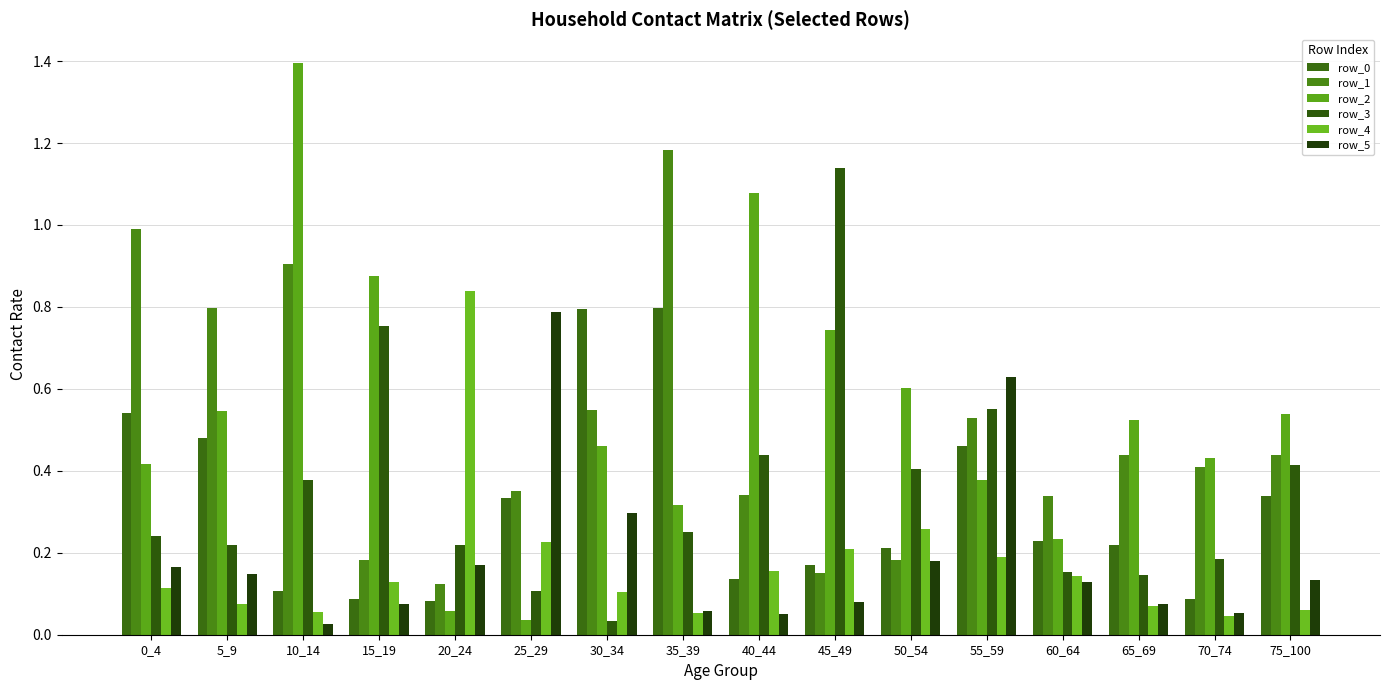

Reading left to right, transcribe all the data shown in this chart.

row_0: 0_4=0.5	5_9=0.5	10_14=0.1	15_19=0.1	20_24=0.1	25_29=0.3	30_34=0.8	35_39=0.8	40_44=0.1	45_49=0.2	50_54=0.2	55_59=0.5	60_64=0.2	65_69=0.2	70_74=0.1	75_100=0.3
row_1: 0_4=1.0	5_9=0.8	10_14=0.9	15_19=0.2	20_24=0.1	25_29=0.4	30_34=0.5	35_39=1.2	40_44=0.3	45_49=0.2	50_54=0.2	55_59=0.5	60_64=0.3	65_69=0.4	70_74=0.4	75_100=0.4
row_2: 0_4=0.4	5_9=0.5	10_14=1.4	15_19=0.9	20_24=0.1	25_29=0.0	30_34=0.5	35_39=0.3	40_44=1.1	45_49=0.7	50_54=0.6	55_59=0.4	60_64=0.2	65_69=0.5	70_74=0.4	75_100=0.5
row_3: 0_4=0.2	5_9=0.2	10_14=0.4	15_19=0.8	20_24=0.2	25_29=0.1	30_34=0.0	35_39=0.3	40_44=0.4	45_49=1.1	50_54=0.4	55_59=0.6	60_64=0.2	65_69=0.1	70_74=0.2	75_100=0.4
row_4: 0_4=0.1	5_9=0.1	10_14=0.1	15_19=0.1	20_24=0.8	25_29=0.2	30_34=0.1	35_39=0.1	40_44=0.2	45_49=0.2	50_54=0.3	55_59=0.2	60_64=0.1	65_69=0.1	70_74=0.0	75_100=0.1
row_5: 0_4=0.2	5_9=0.1	10_14=0.0	15_19=0.1	20_24=0.2	25_29=0.8	30_34=0.3	35_39=0.1	40_44=0.1	45_49=0.1	50_54=0.2	55_59=0.6	60_64=0.1	65_69=0.1	70_74=0.1	75_100=0.1